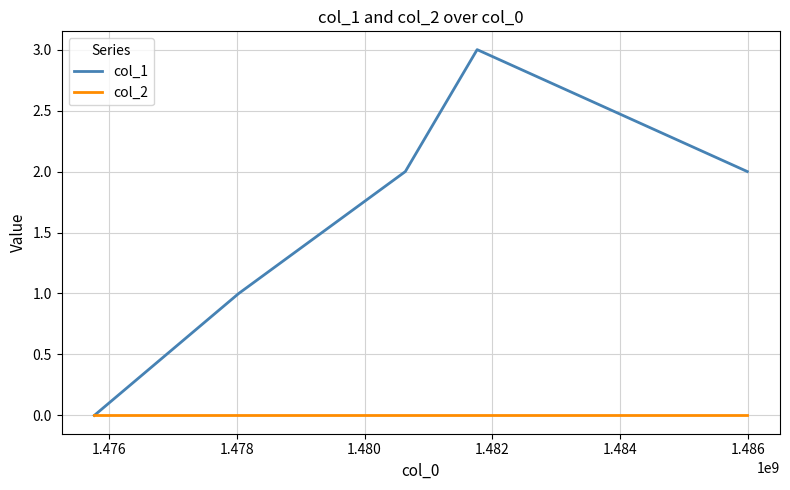

List the series in order of their peak value, highest first.

col_1, col_2